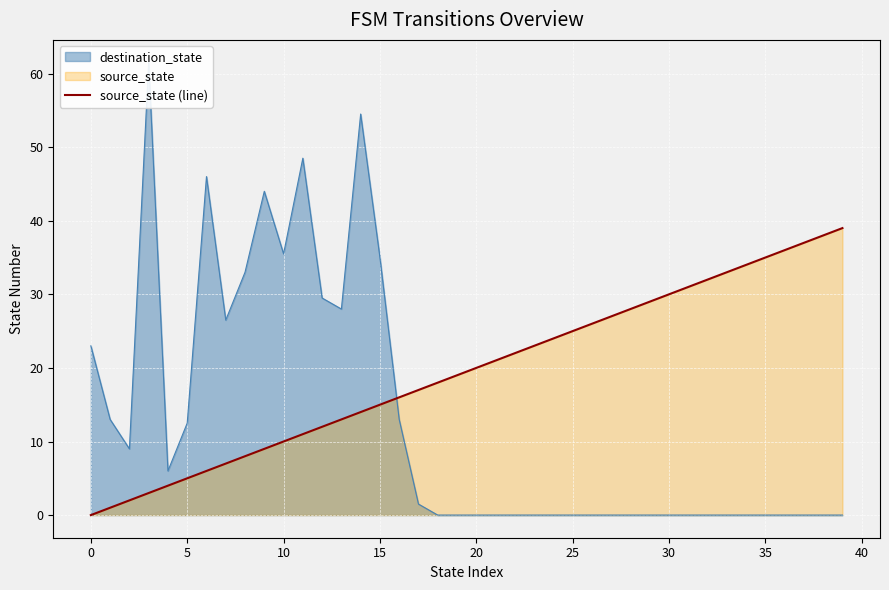

What is the maximum value shown in the chart?

39